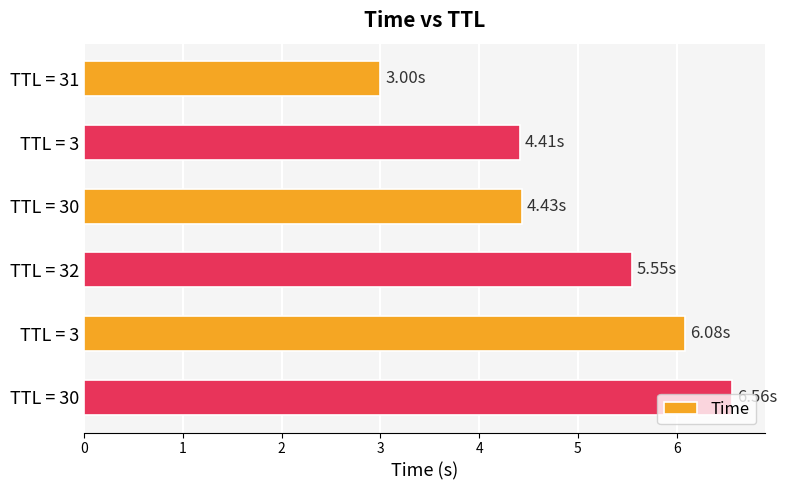

How many data points does each series have?

6